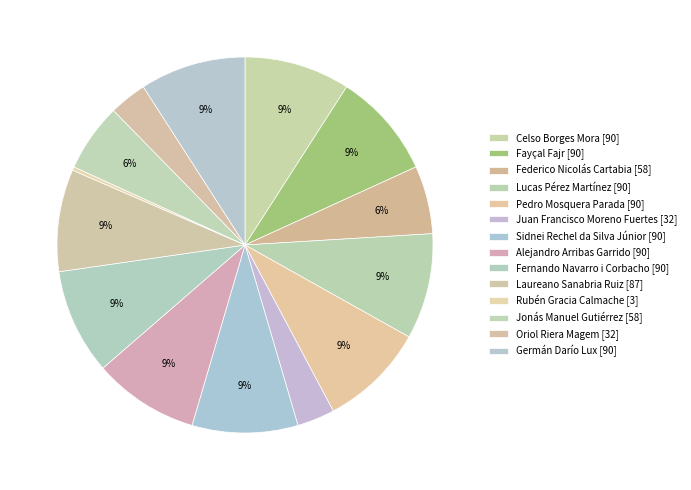

To the nearest percent, what is the combined percentage of Lucas Pérez Martínez and Pedro Mosquera Parada?

18%